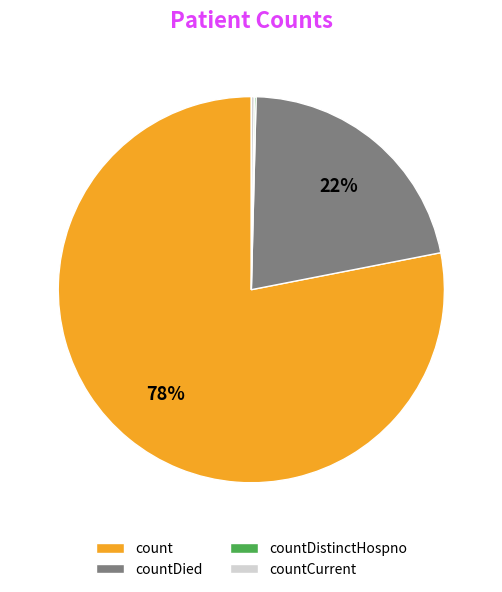

Which slice is the largest?

count